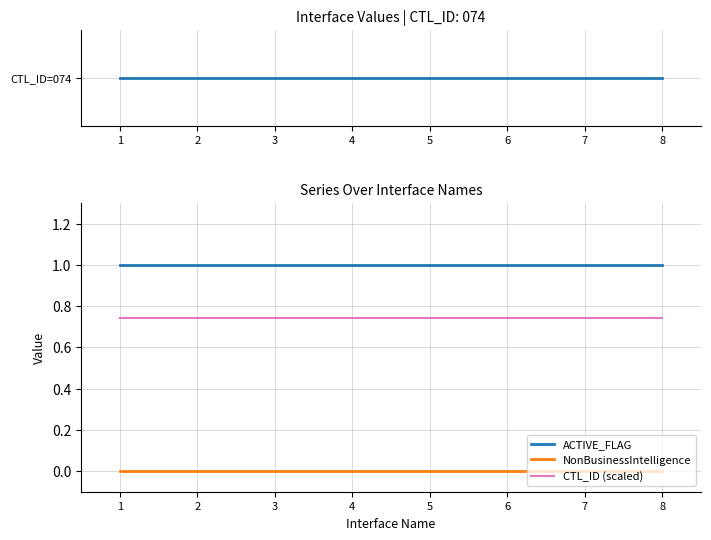

What is the value of the CTL_ID point at the 8th from the left?

74.0